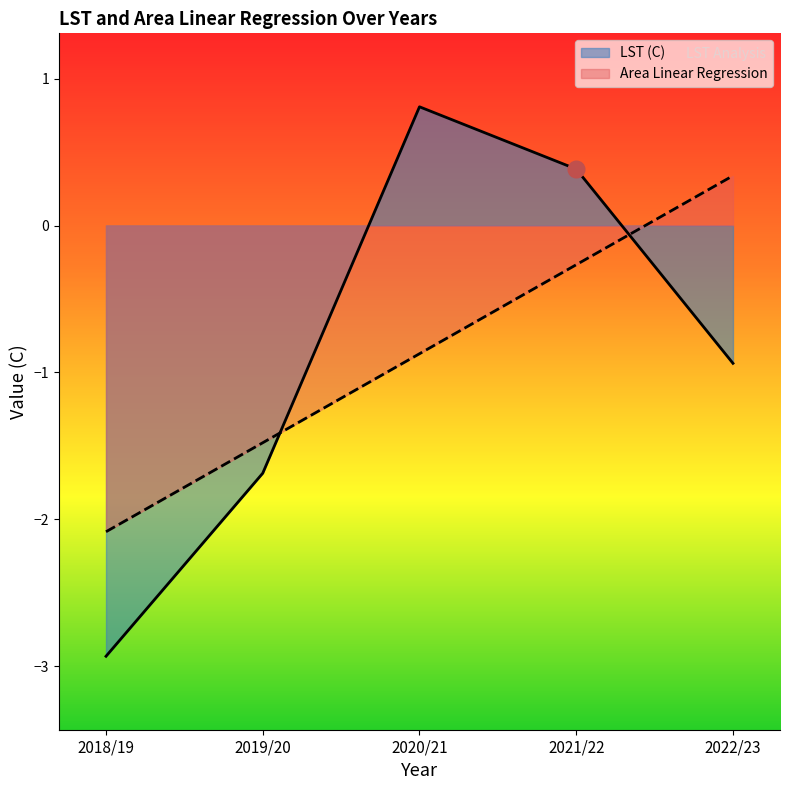

What is the highest value of the Area Linear Regression series?

0.3